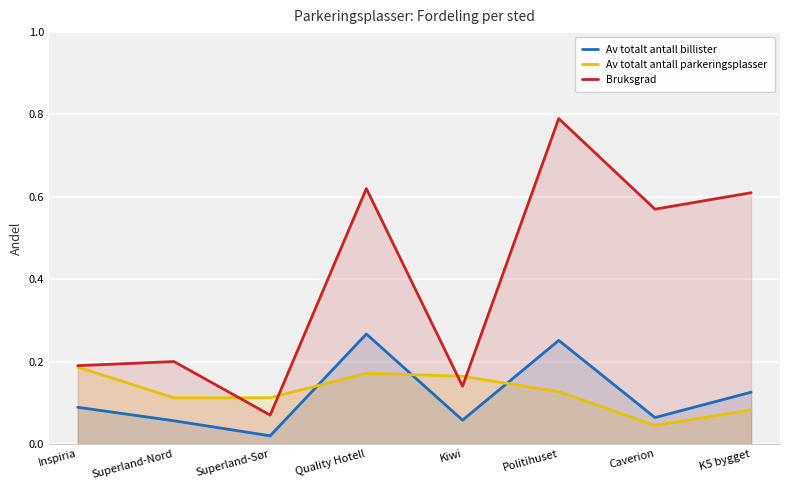

What is the approximate value of Av totalt antall parkeringsplasser at Superland-Nord?

0.1